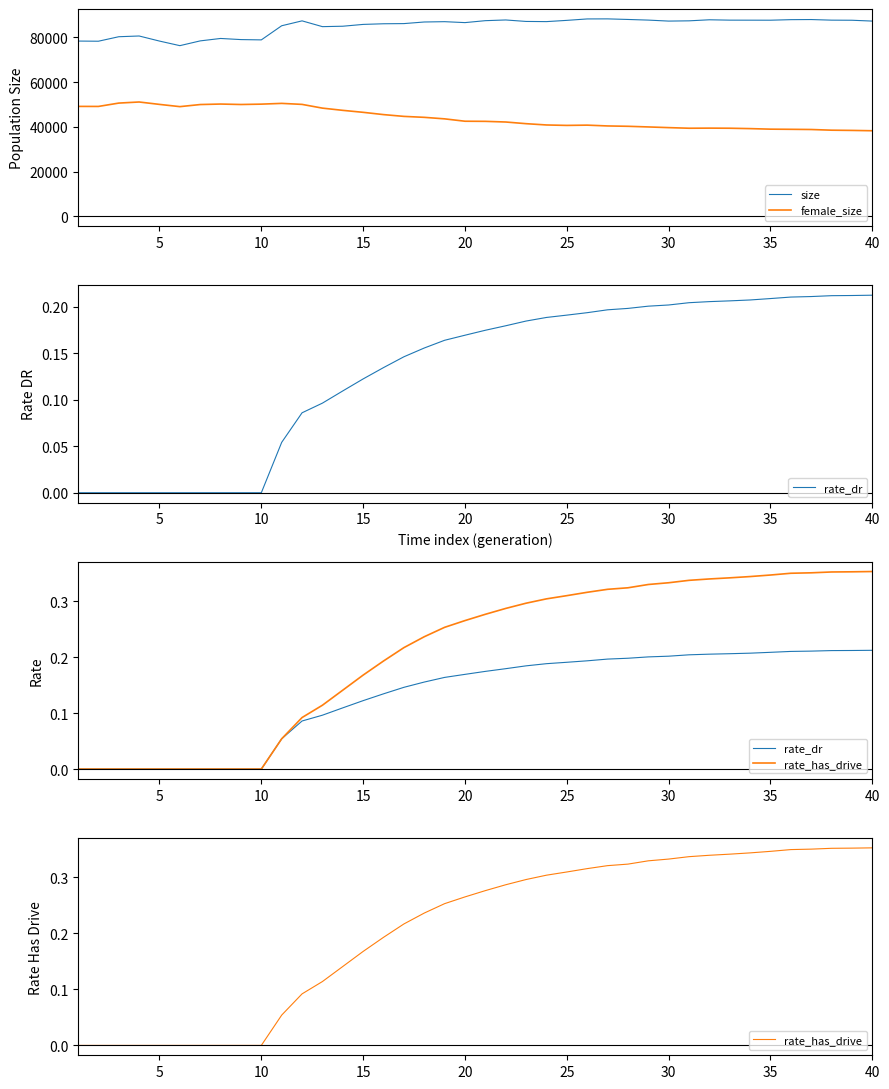

True or false: female_size and size intersect in this chart.

False